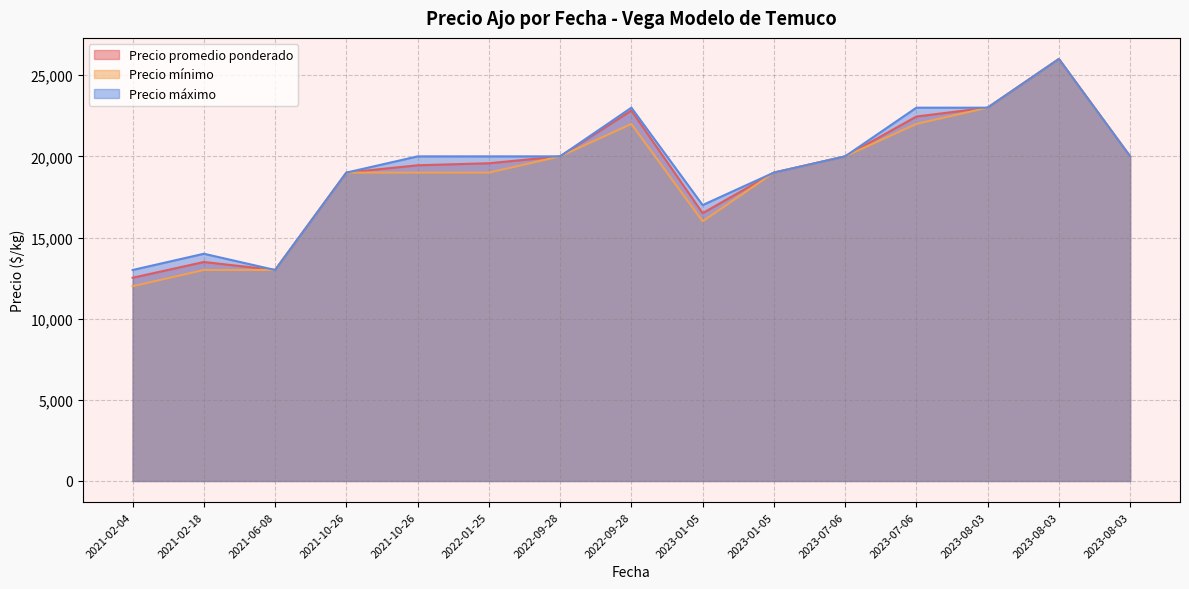

Count the number of categories in the chart.

15